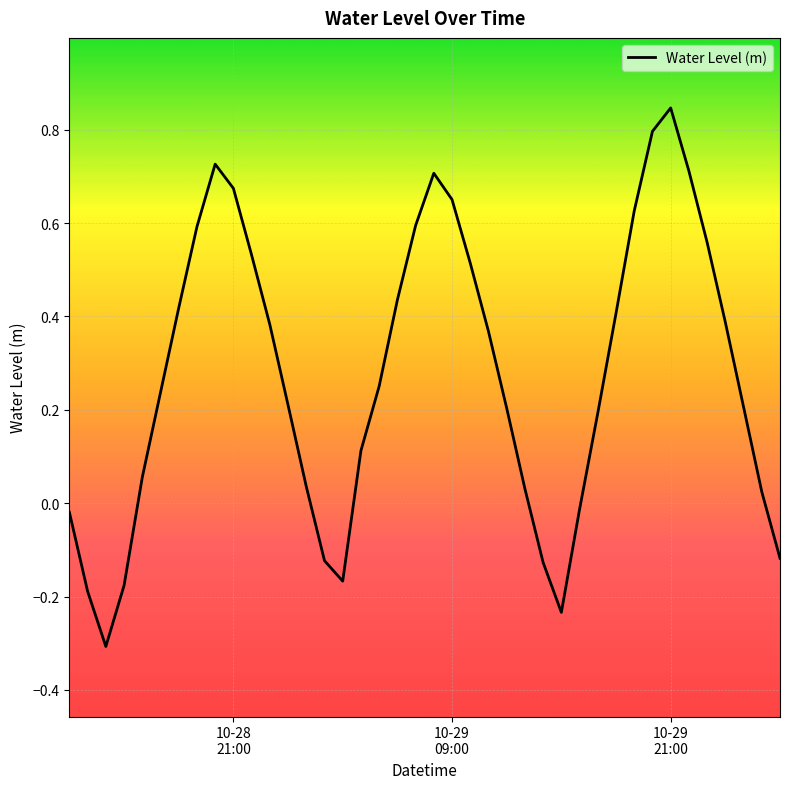

What is the difference between the maximum and minimum values?

1.2